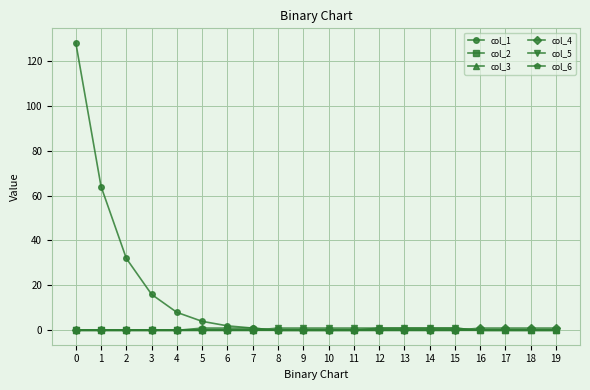

Does the chart have visible grid lines?

Yes